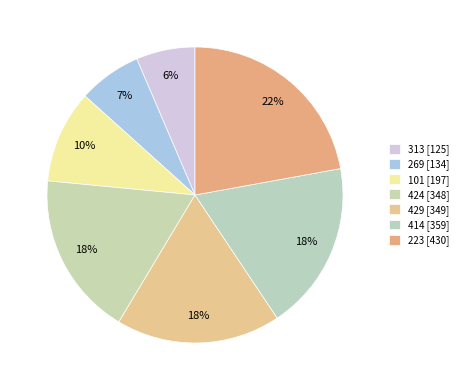

Approximately how many times larger is the value at 429 compared to 101?

1.8